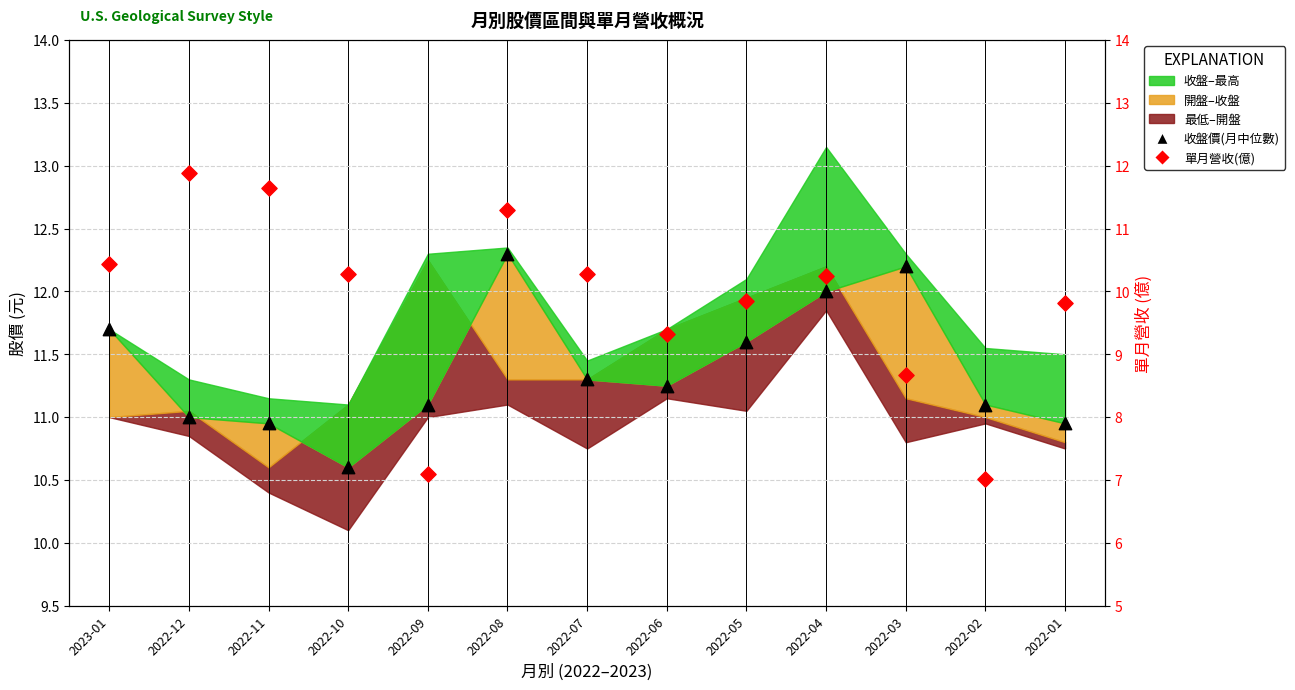

What is the total value across all series at 2022-01?

20.8